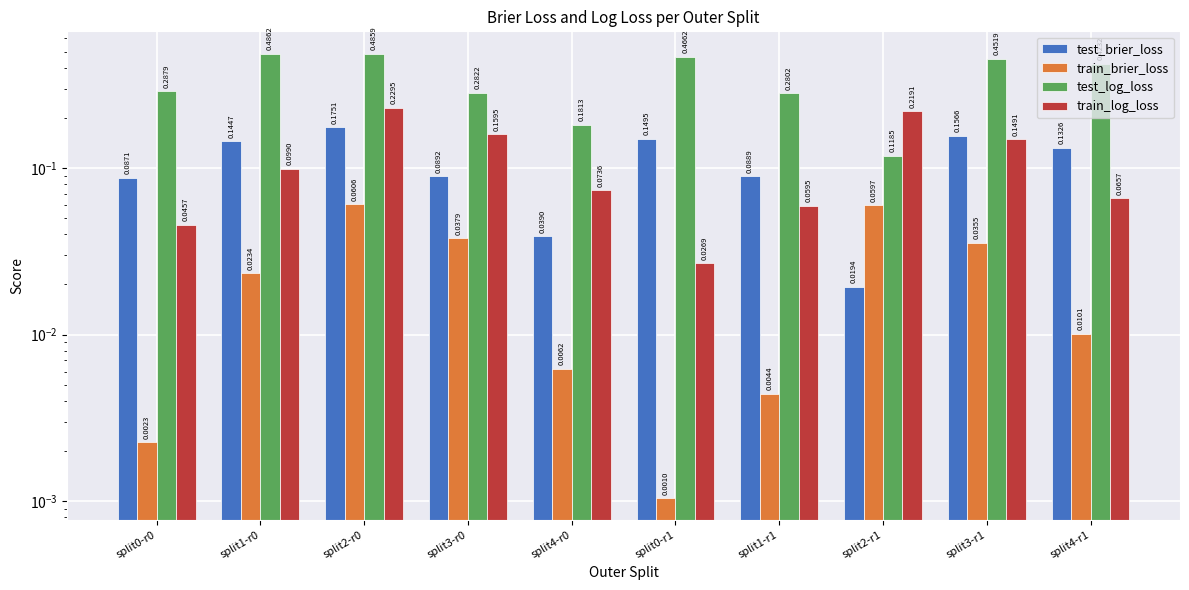

The value of train_brier_loss at split0-r1 is 0.0. True or false?

True